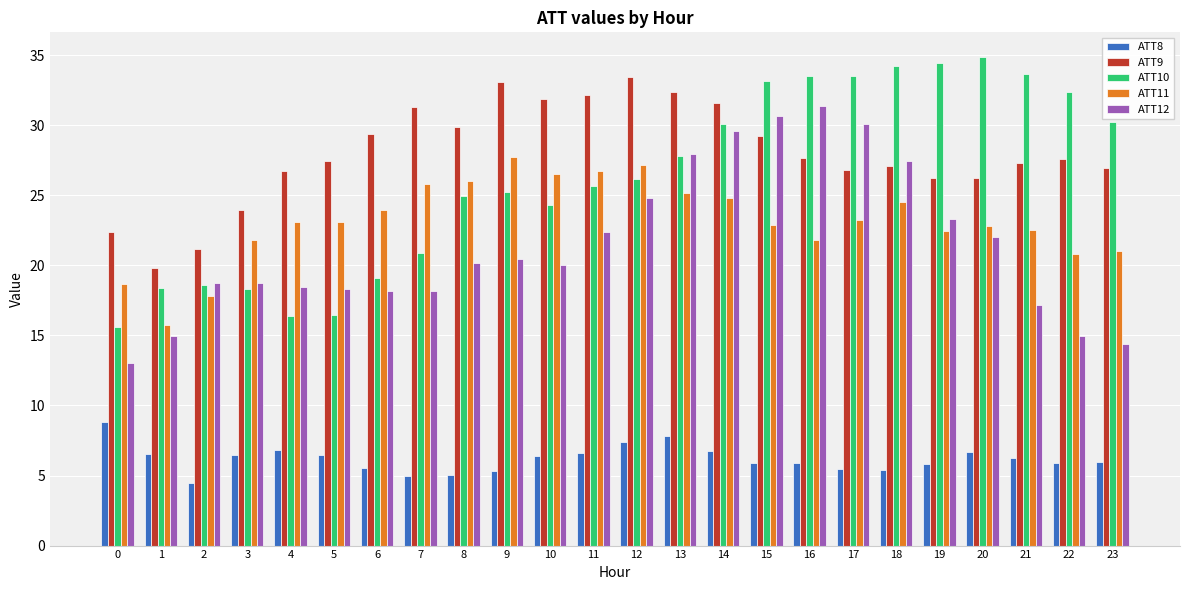

What is the spread (max minus min) of values at 14?

24.9